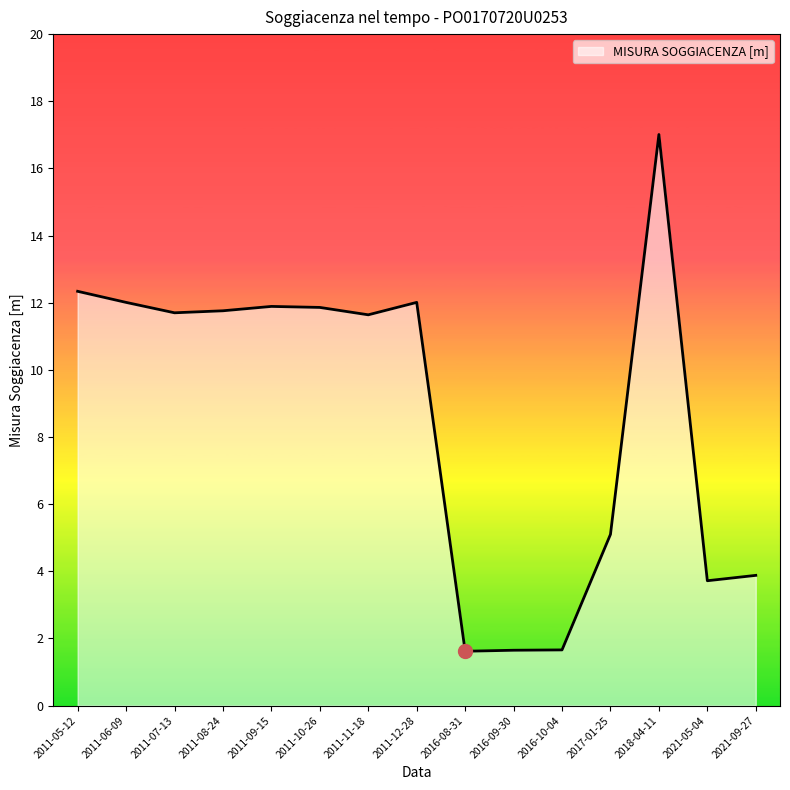

What is the difference between the maximum and minimum values?

15.4